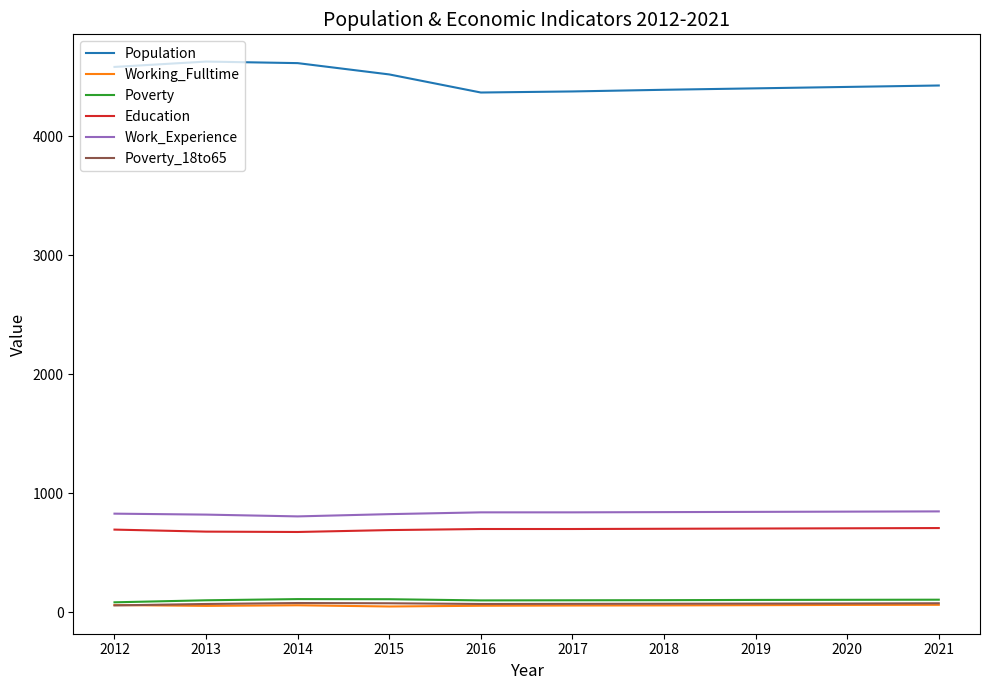

What is the average value of the Population series?

4474